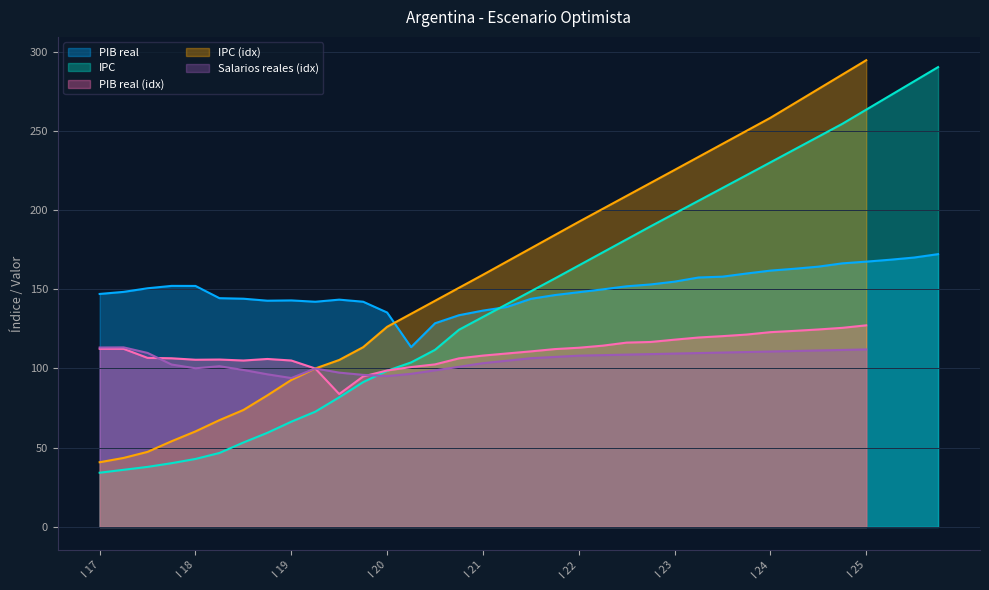

What is the total value across all series at II?

453.7